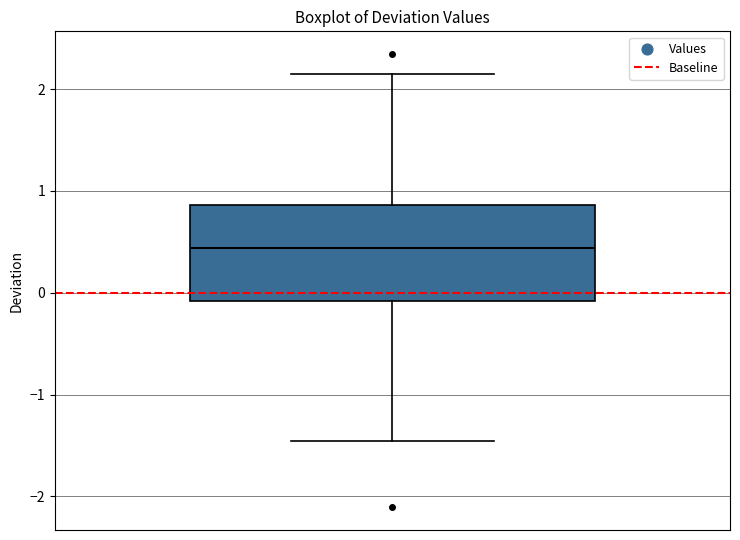

Transcribe this box plot: give where the median line is, the range the box spans, and where the two whiskers end, as read against the y-axis. The values are not printed on the chart, so give them approximately, as read against the axis.

median 0.4, box -0.1 to 0.9, whiskers -1.5 to 2.2